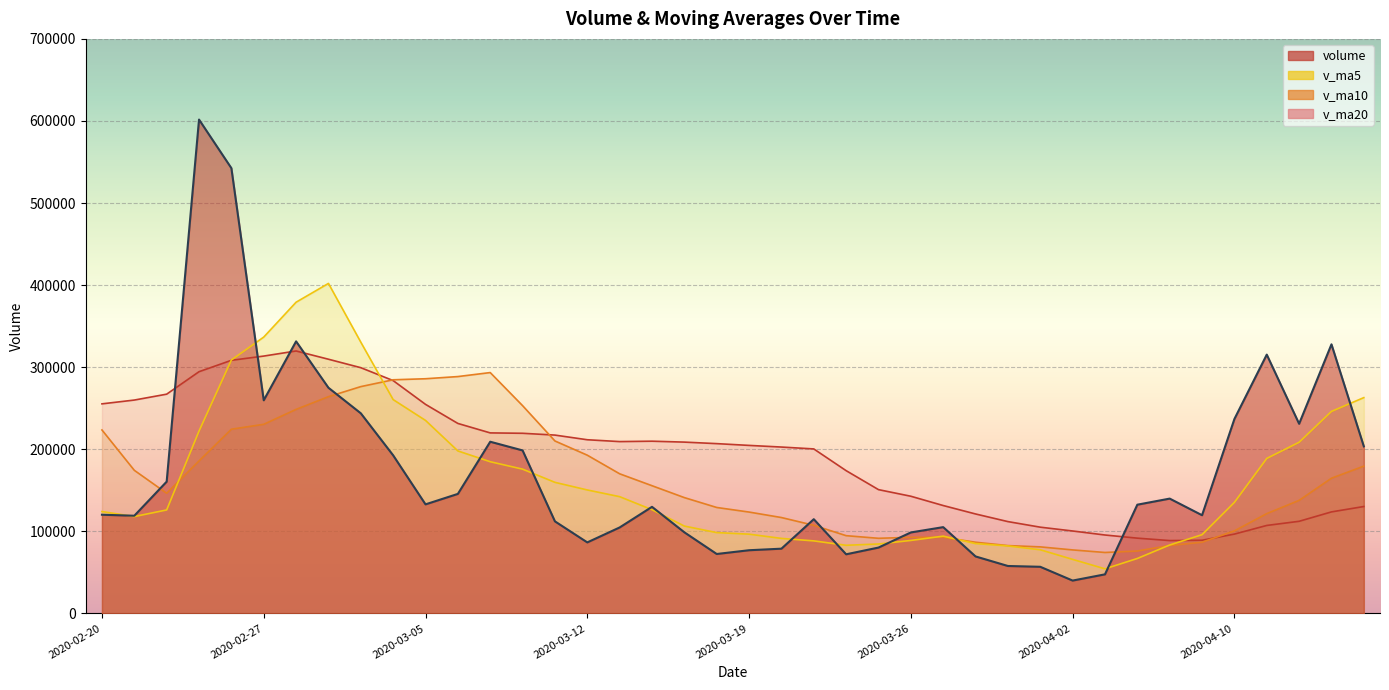

The v_ma5 series shows 325534.1 at 2020-04-13. True or false?

False